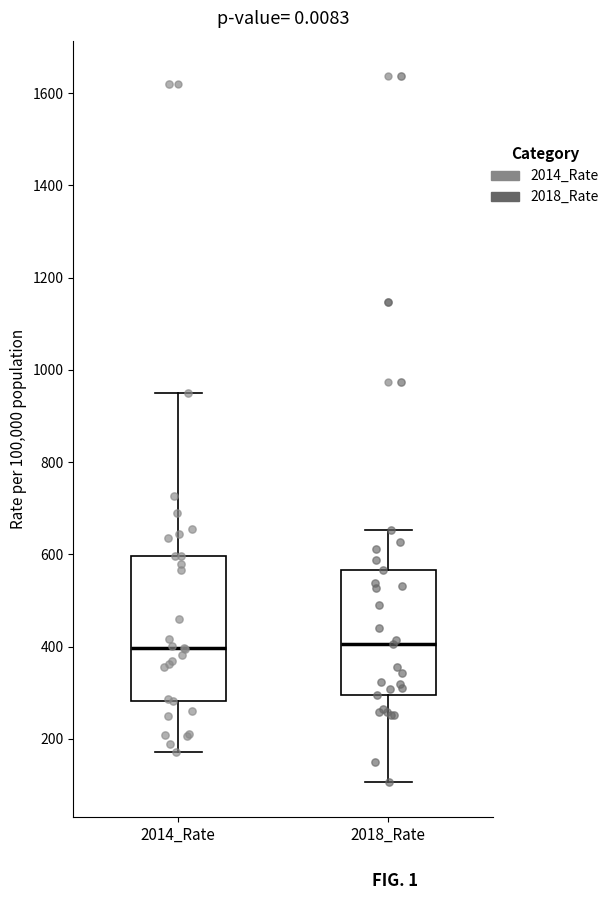

Reading left to right, transcribe this box plot: for each box, give where its median line is, the range the box spans, and where its two whiskers end, as read against the y-axis. The values are not printed on the chart, so give them approximately, as read against the axis.

2014_Rate: median 400, box 280 to 600, whiskers 180 to 960
2018_Rate: median 400, box 300 to 560, whiskers 100 to 660